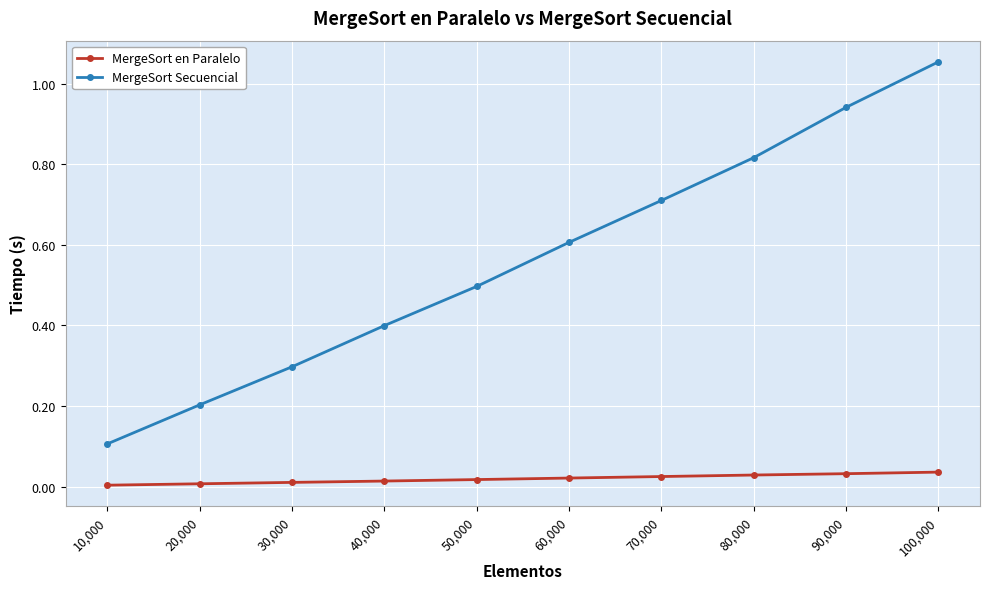

What is the average value of the MergeSort Secuencial series?

0.6